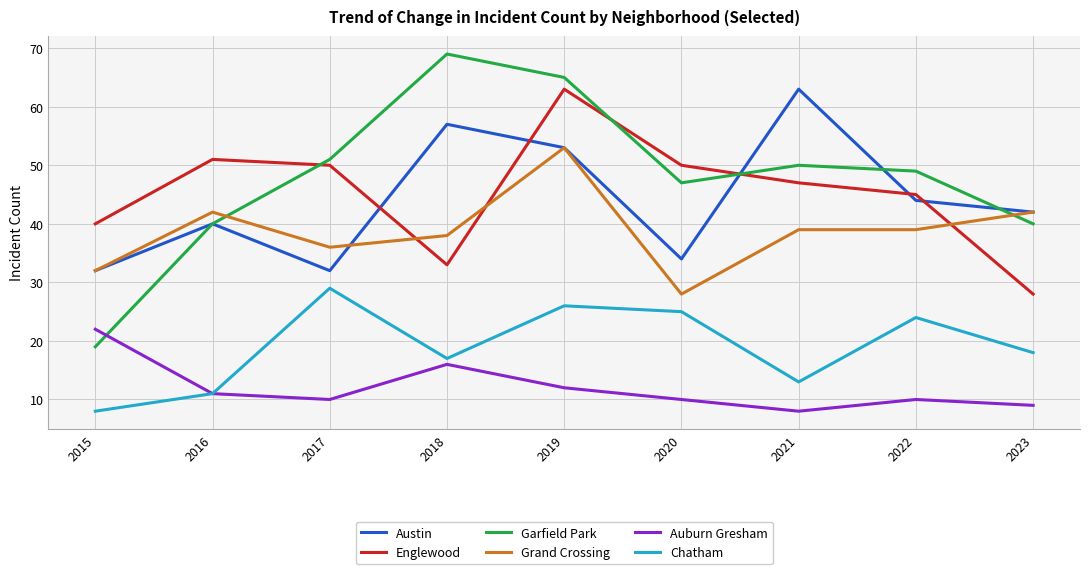

What is the approximate value of Garfield Park at 2020?

47